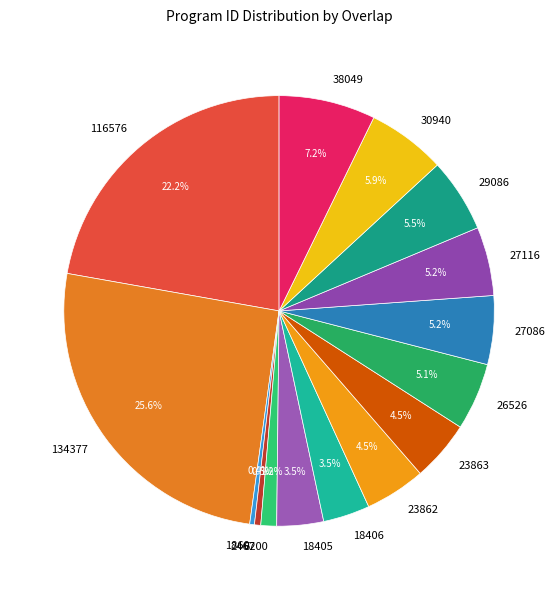

What is the largest slice in the pie chart?

134377